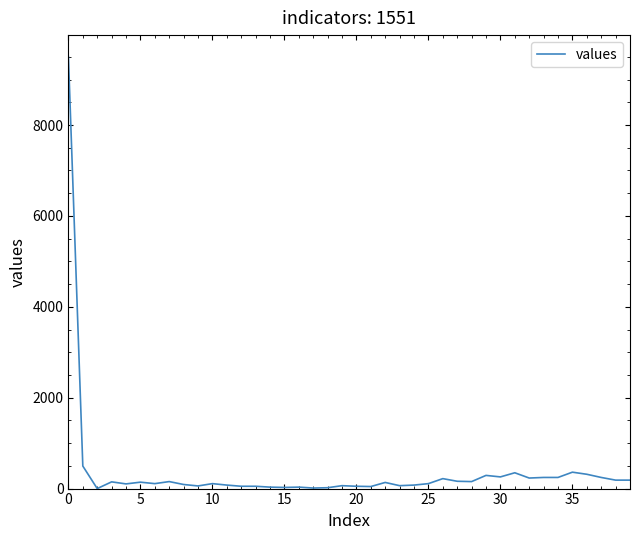

How many series are shown in this chart?

1